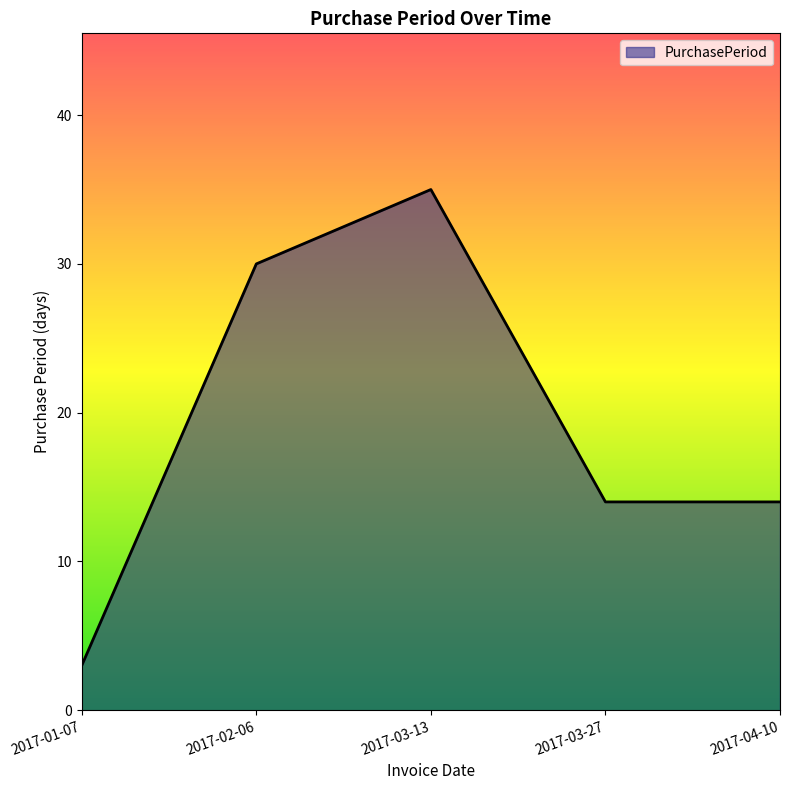

How many lines are shown in the chart?

1